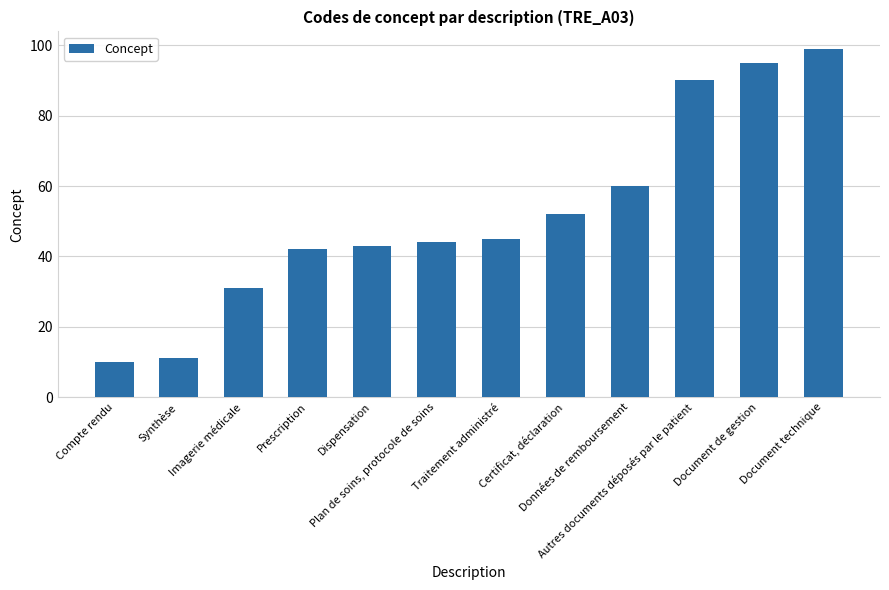

Reading left to right, extract all data points from this chart.

Compte rendu=10	Synthèse=11	Imagerie médicale=31	Prescription=42	Dispensation=43	Plan de soins, protocole de soins=44	Traitement administré=45	Certificat, déclaration=52	Données de remboursement=60	Autres documents déposés par le patient=90	Document de gestion=95	Document technique=99